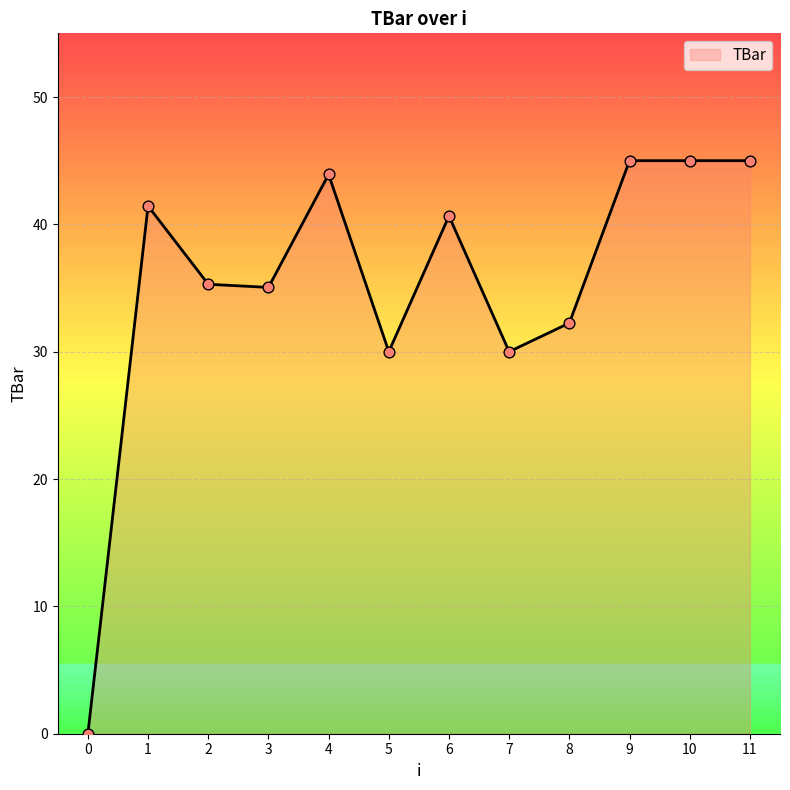

What is the ratio of the value at 4 to the value at 5?

1.5